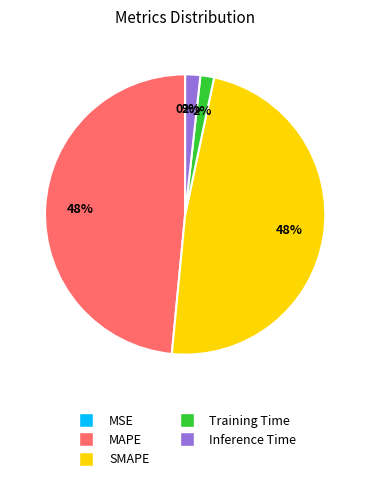

To the nearest percent, what is the combined percentage of Training Time and MAPE?

50%